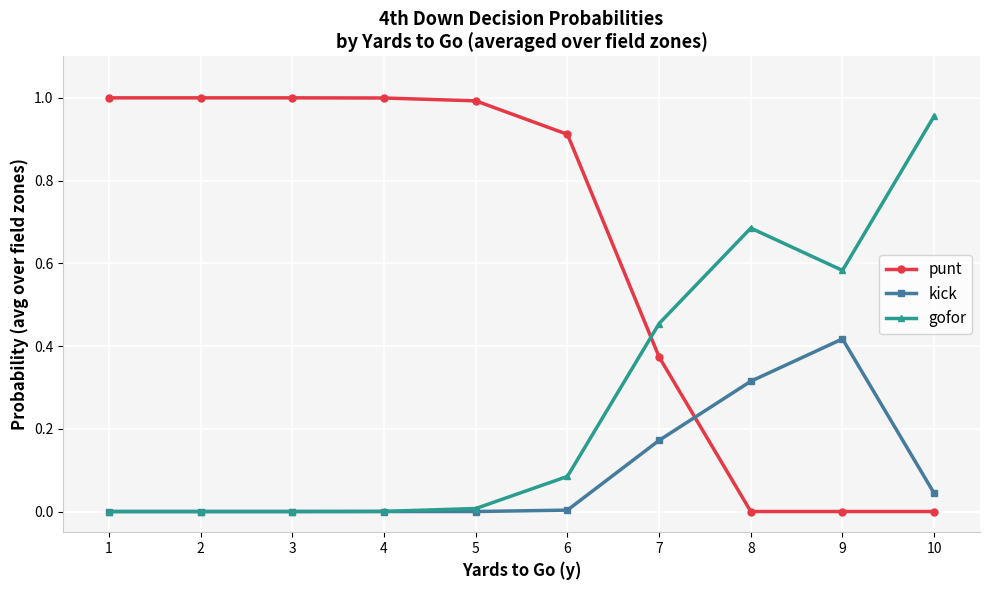

Which series ends up on top after the final intersection of gofor and punt?

gofor